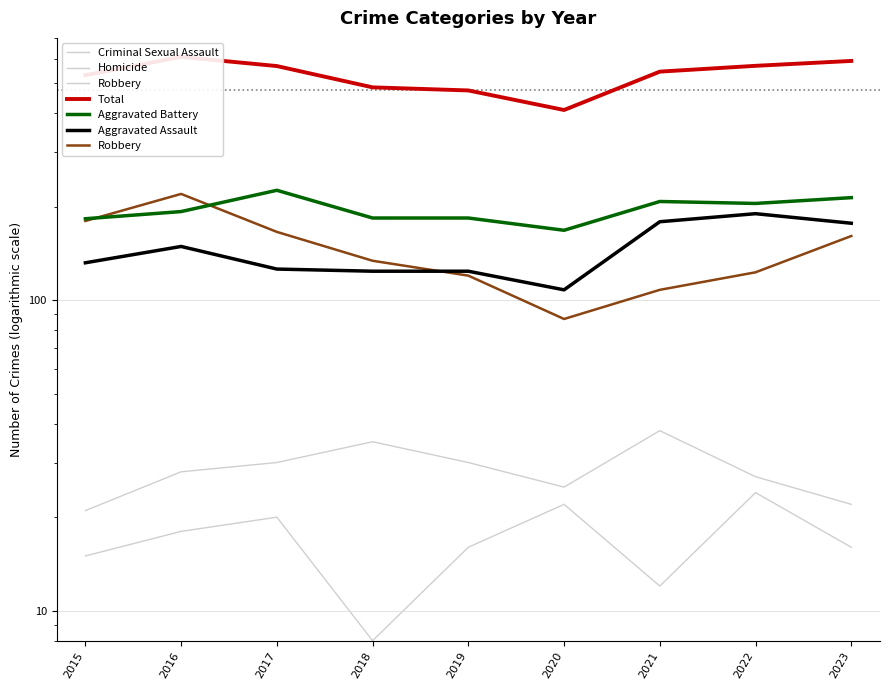

True or false: Aggravated Assault and Total cross at least once.

False